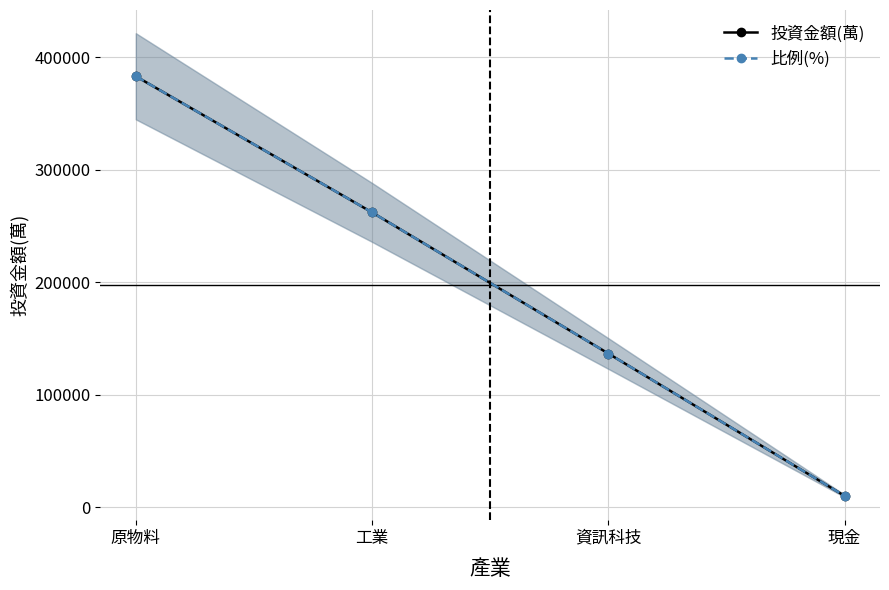

Is it true that 投資金額(萬) equals 3770.7 at 現金?

False